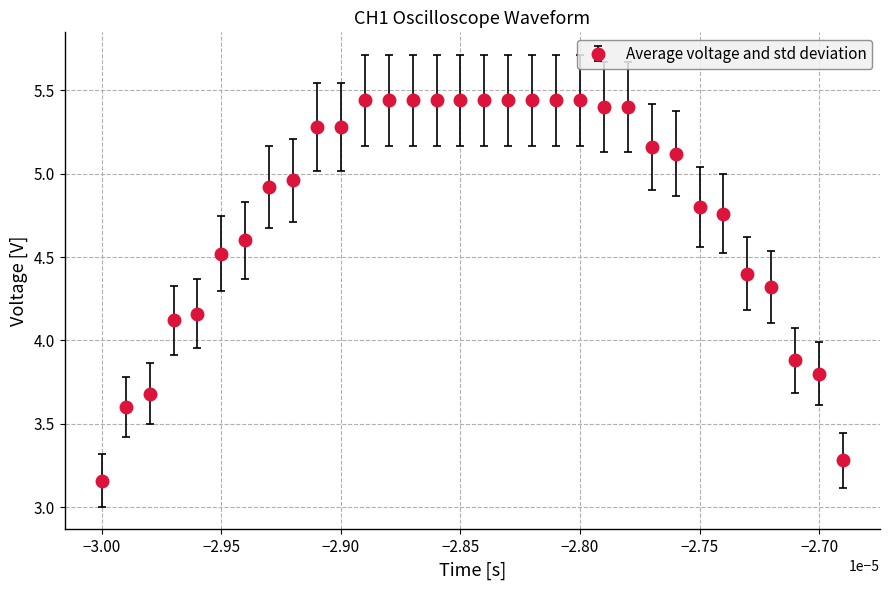

What is the difference between the maximum and minimum values?

2.3